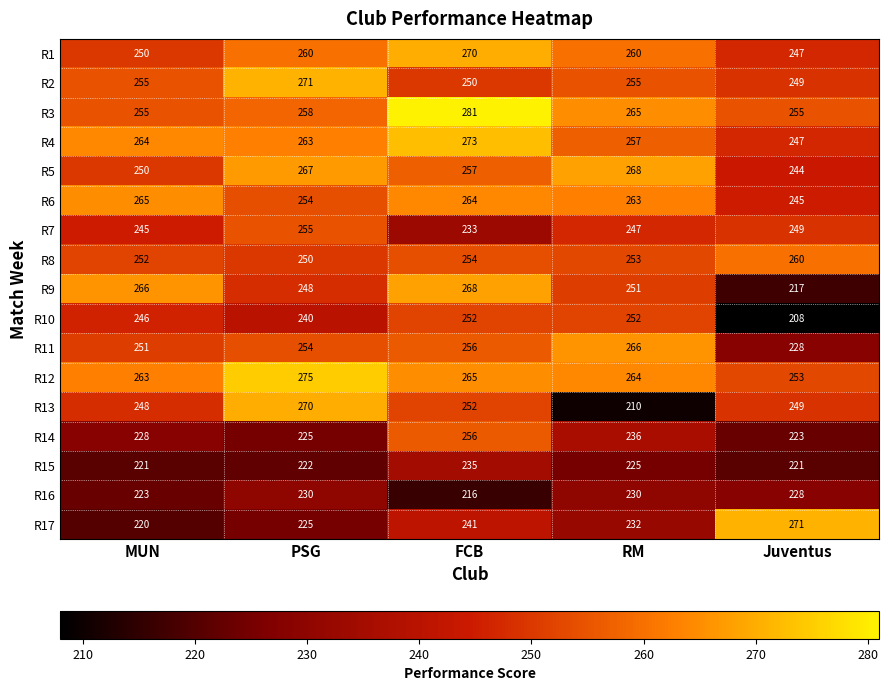

Which label corresponds to the smallest value in the chart?

Juventus